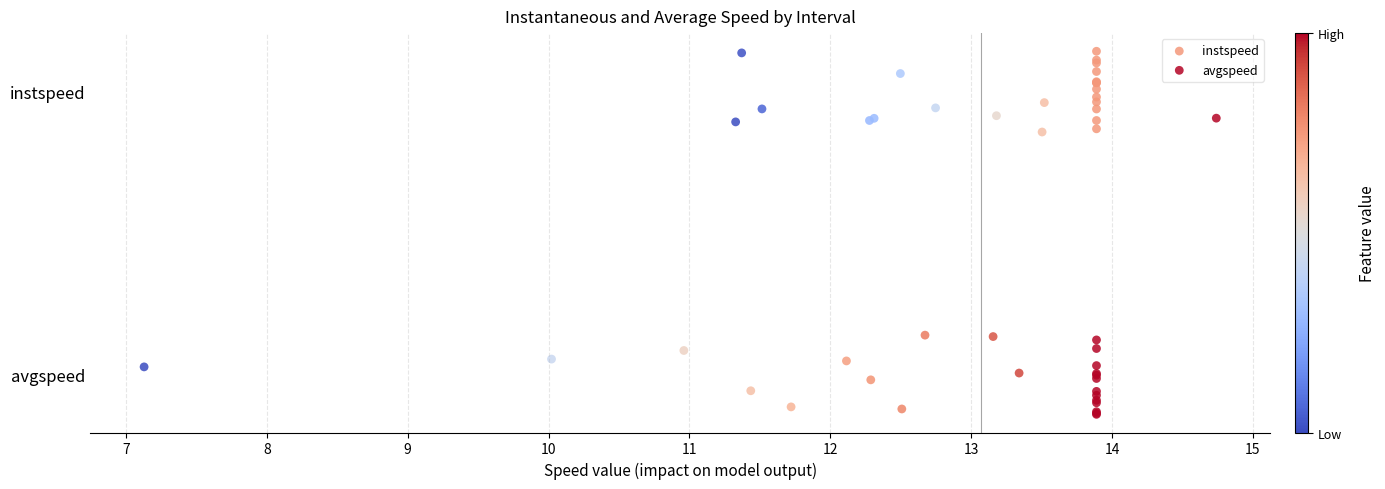

Which series contains the highest Y value?

instspeed